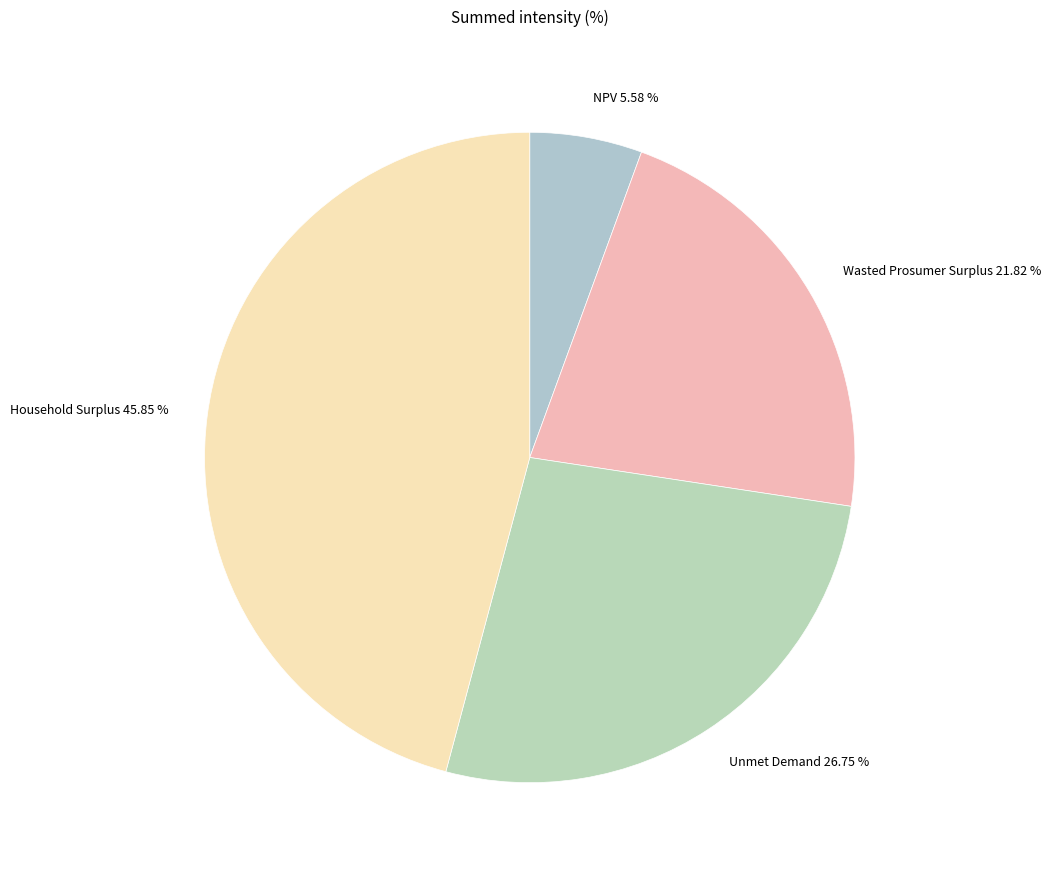

What portion of the pie excludes NPV?

94.4%